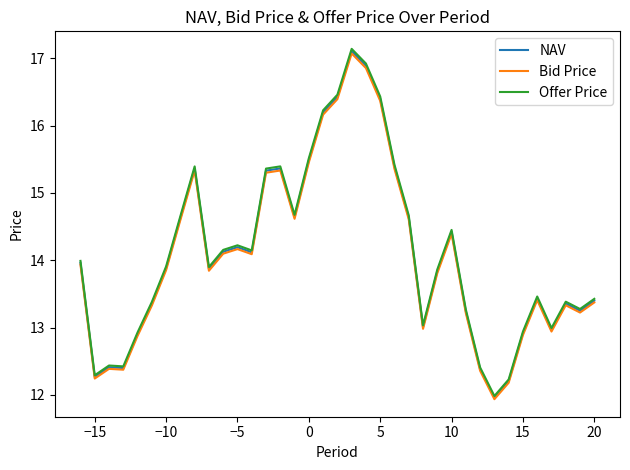

Which series has the widest spread of values?

Offer Price